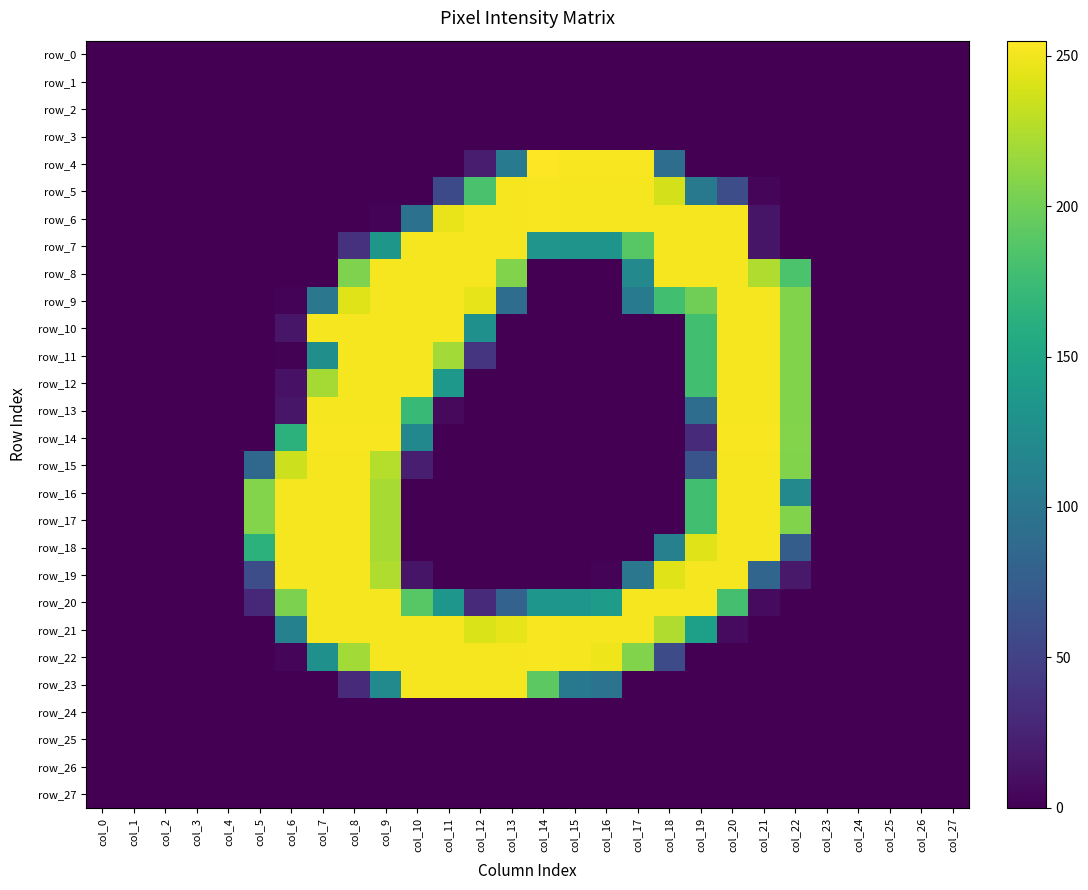

At which label is row_10 closest to 126?

col_12